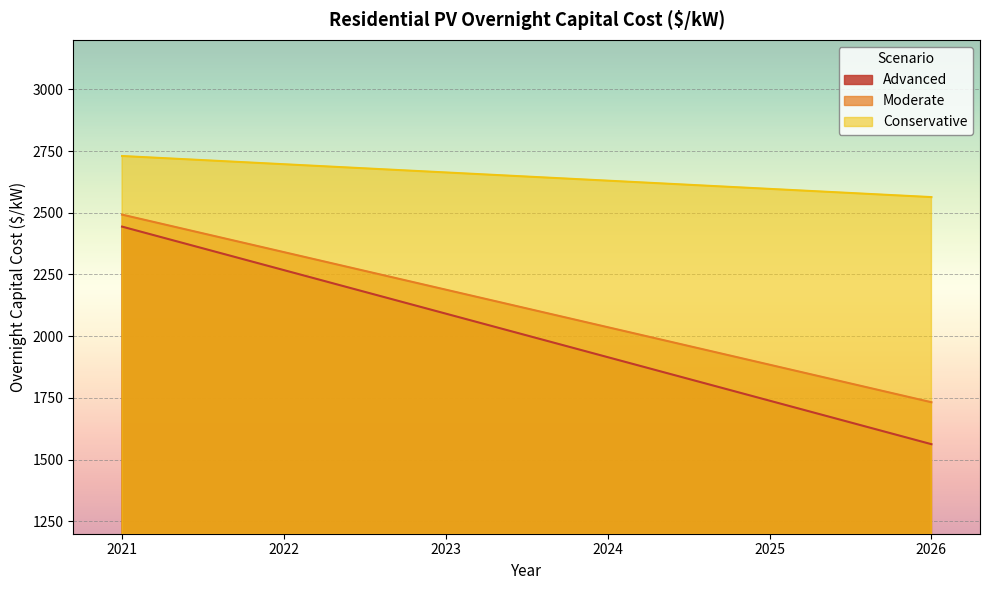

How many data points does each series have?

6